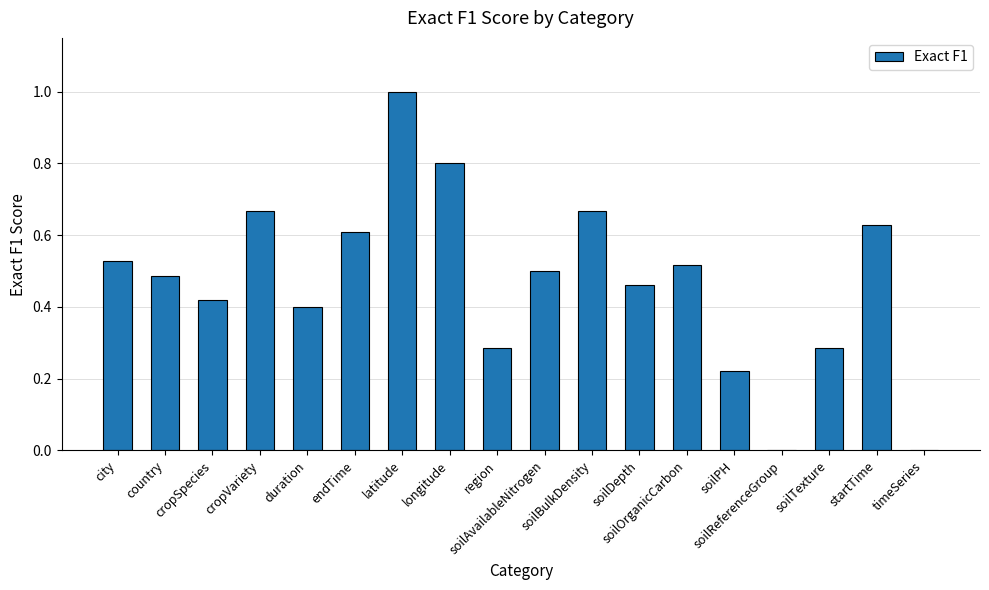

What is the sum of all values?

8.5